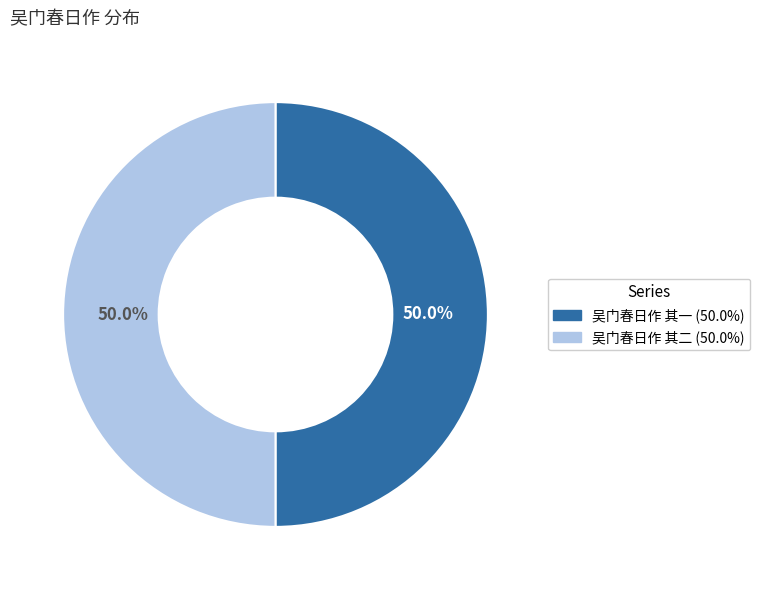

What percentage do 吴门春日作 其一 and 吴门春日作 其二 together represent?

100.0%